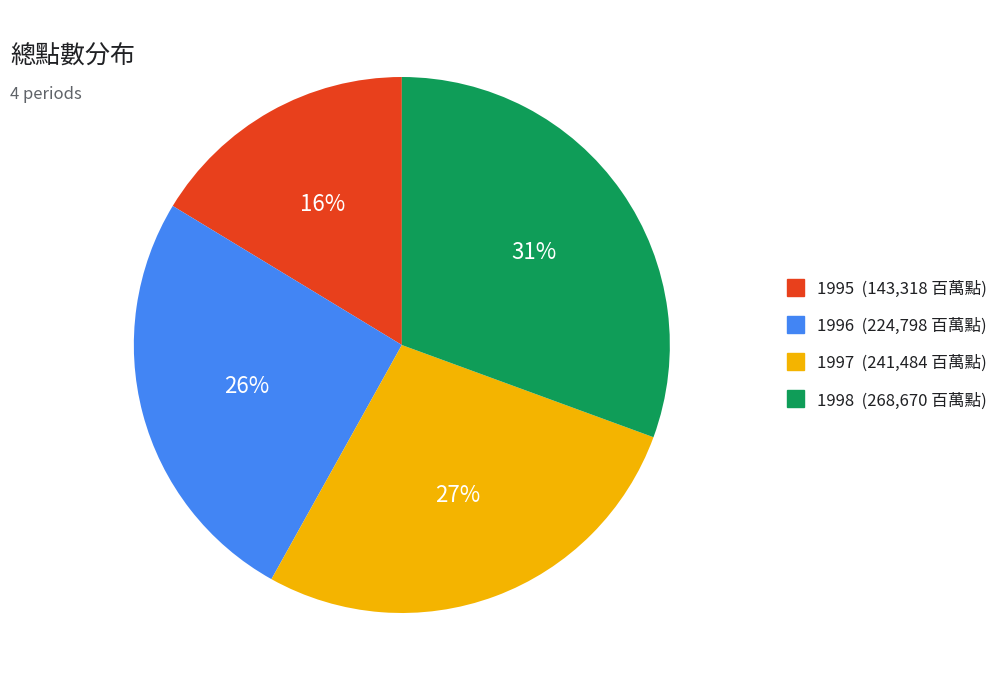

Which category has the smallest portion of the pie?

1995